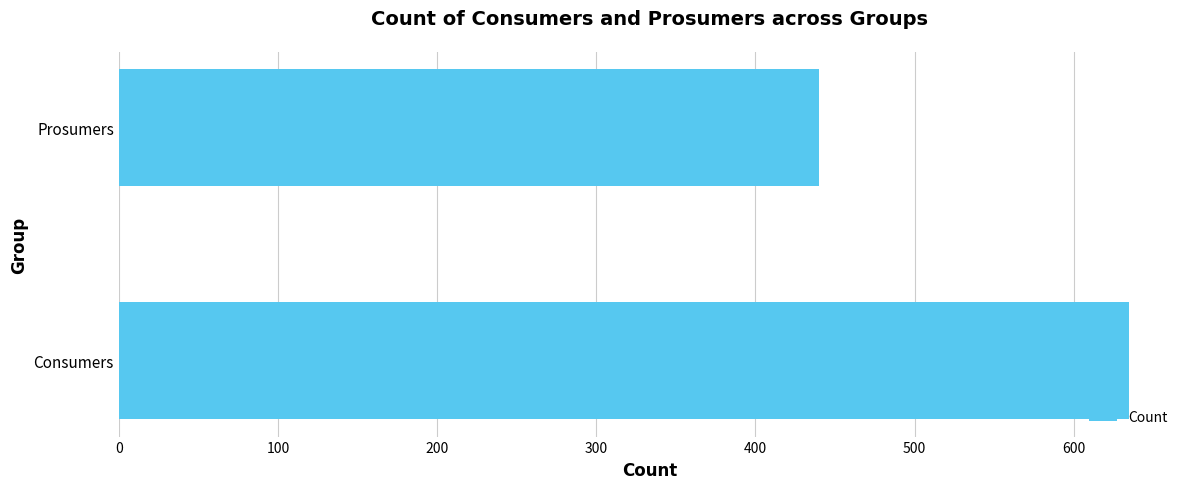

What is the average value?

538